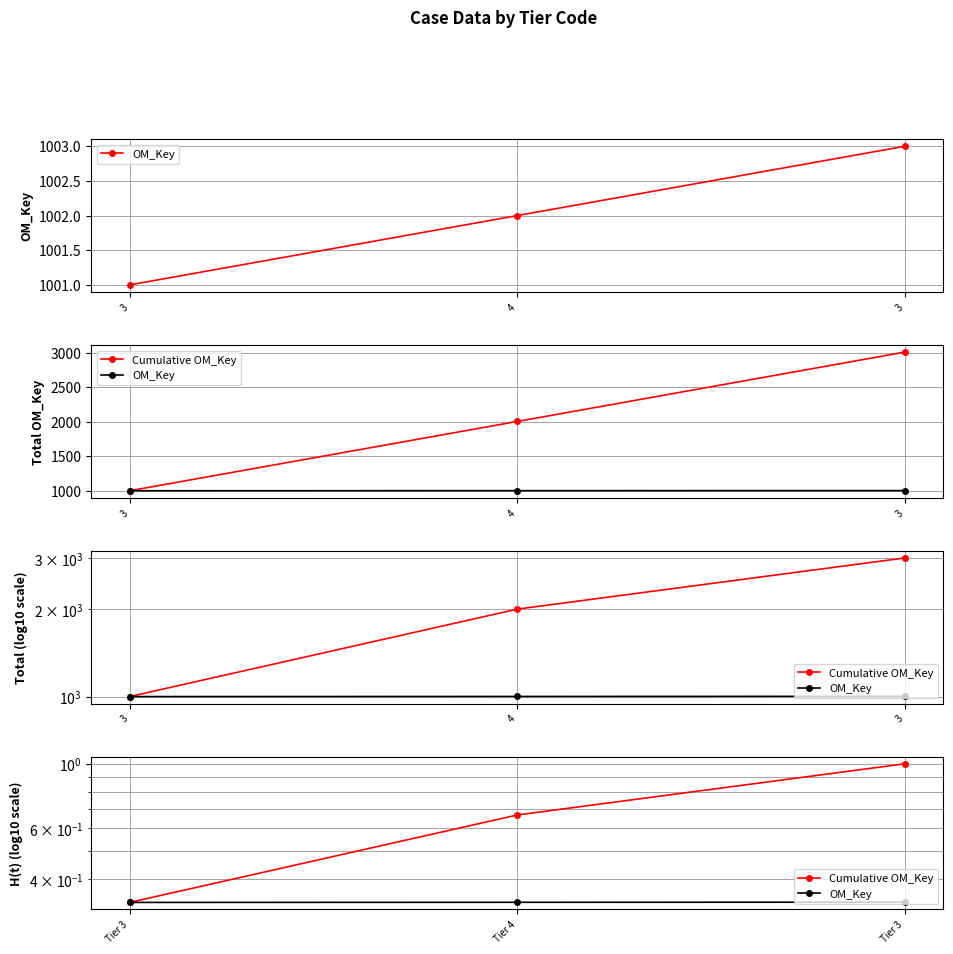

Which series changed the most between Tier 3 and Tier 4?

Cumulative OM_Key